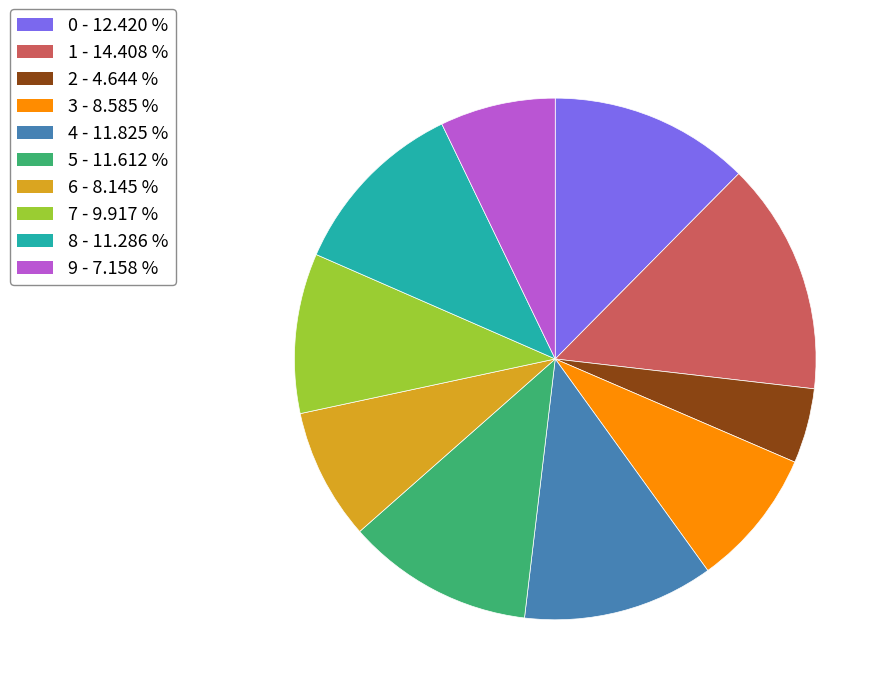

How many segments does this pie chart have?

10